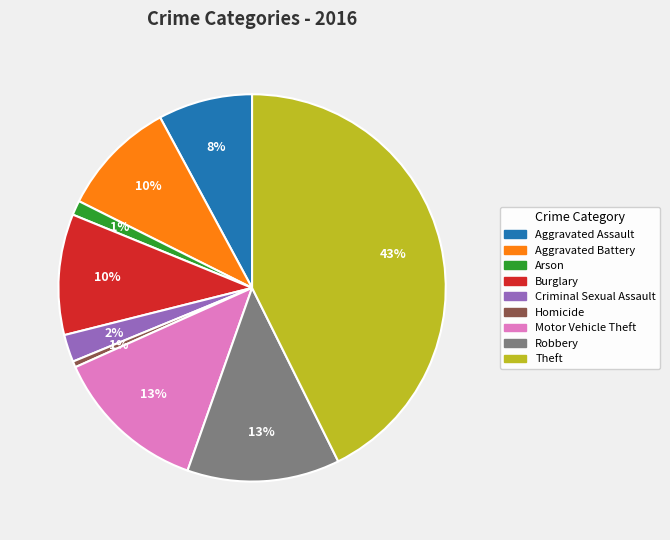

Which has a higher value, Motor Vehicle Theft or Homicide?

Motor Vehicle Theft